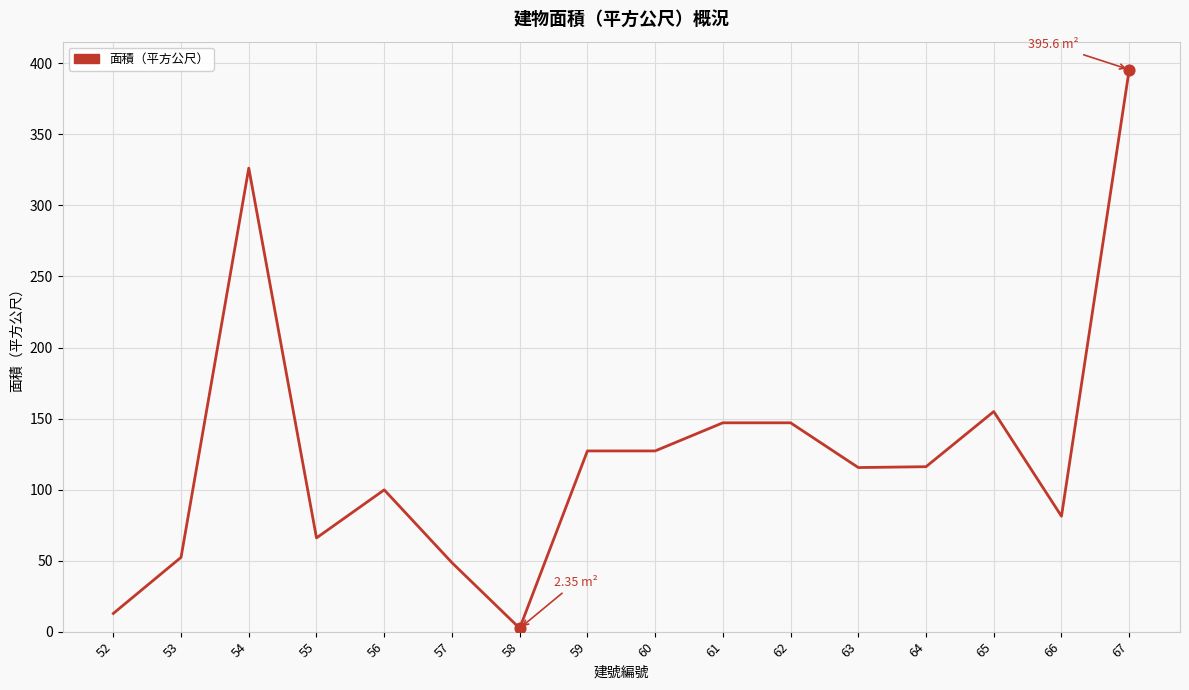

Between 60 and 64, which is larger?

60